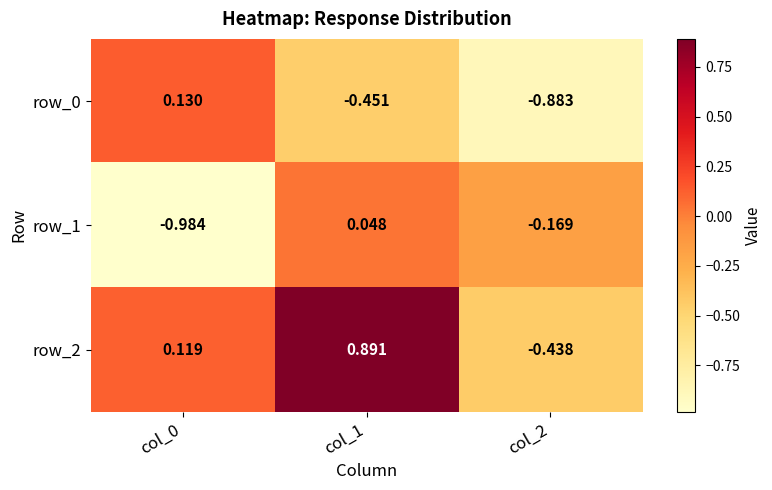

Is the value of row_0 at col_2 greater than the value of row_1 at col_1?

No